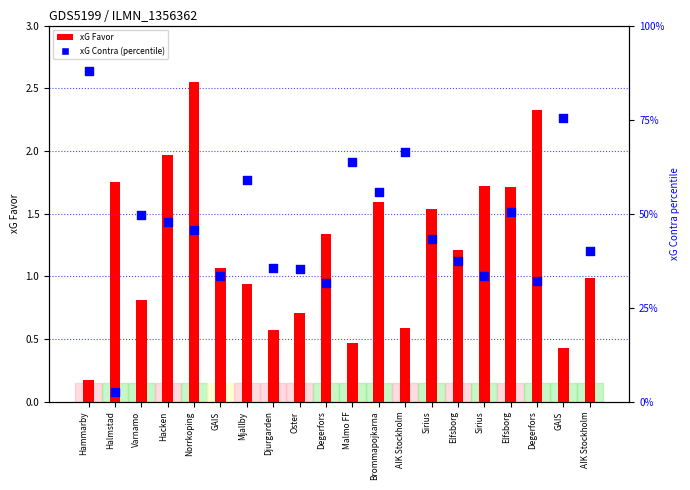

Which series has the largest total across all categories?

xG Contra (percentile)